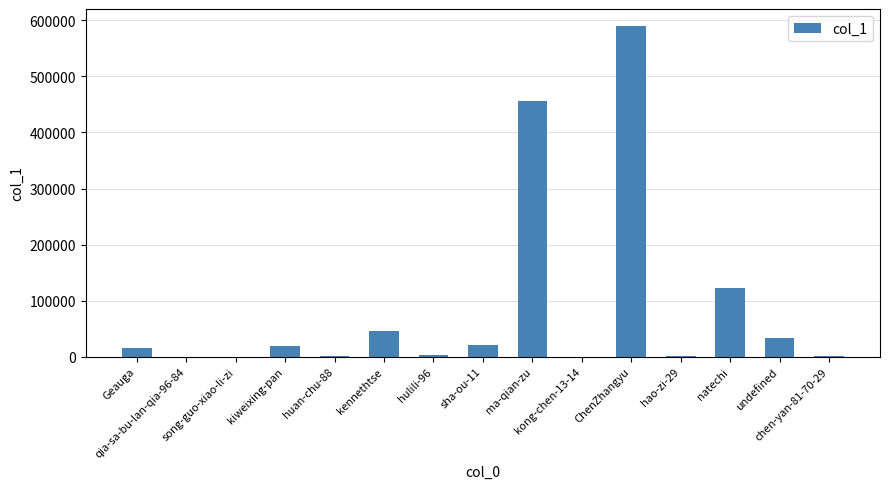

What is the maximum value shown in the chart?

590908